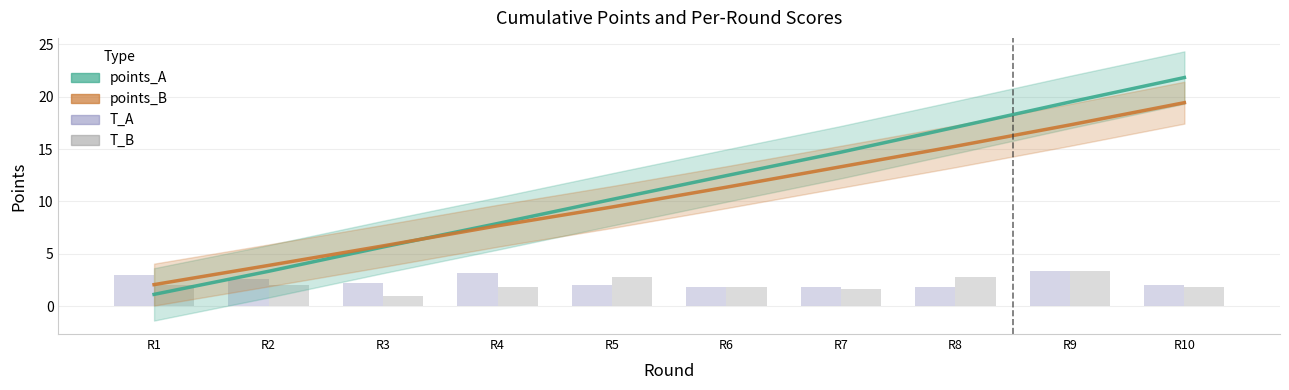

What is the total value across all series at R7?

31.4